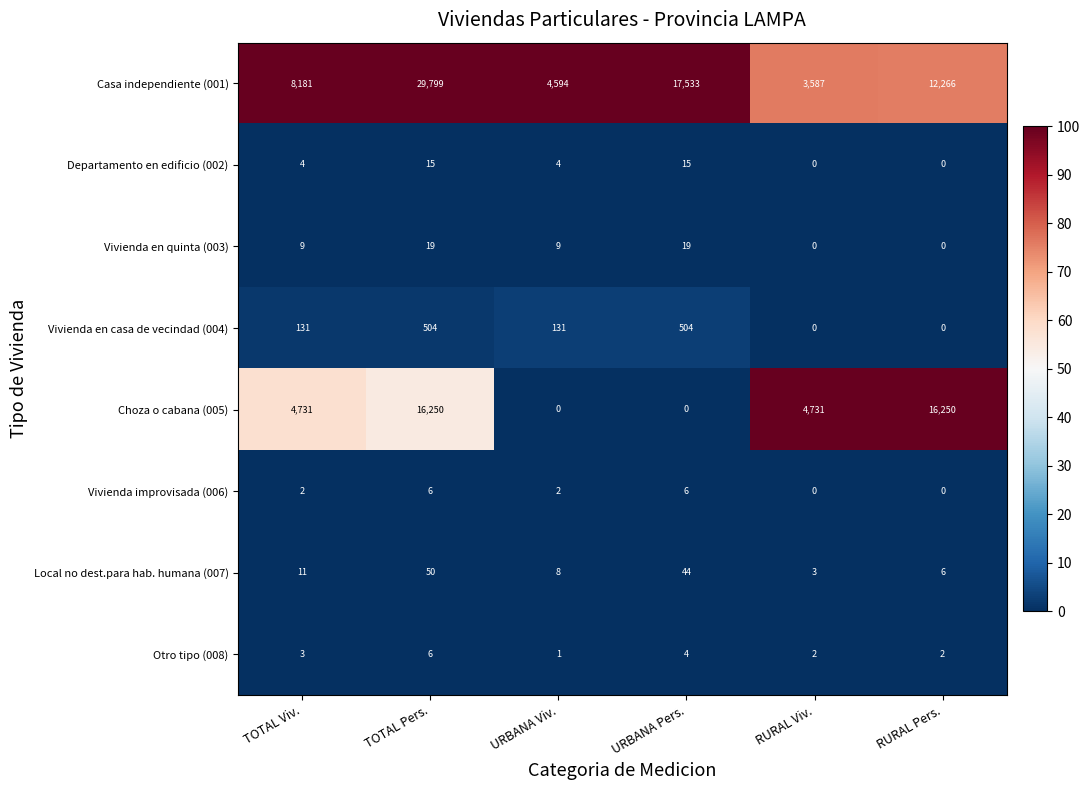

At which category is the sum across all series the highest?

TOTAL Pers.